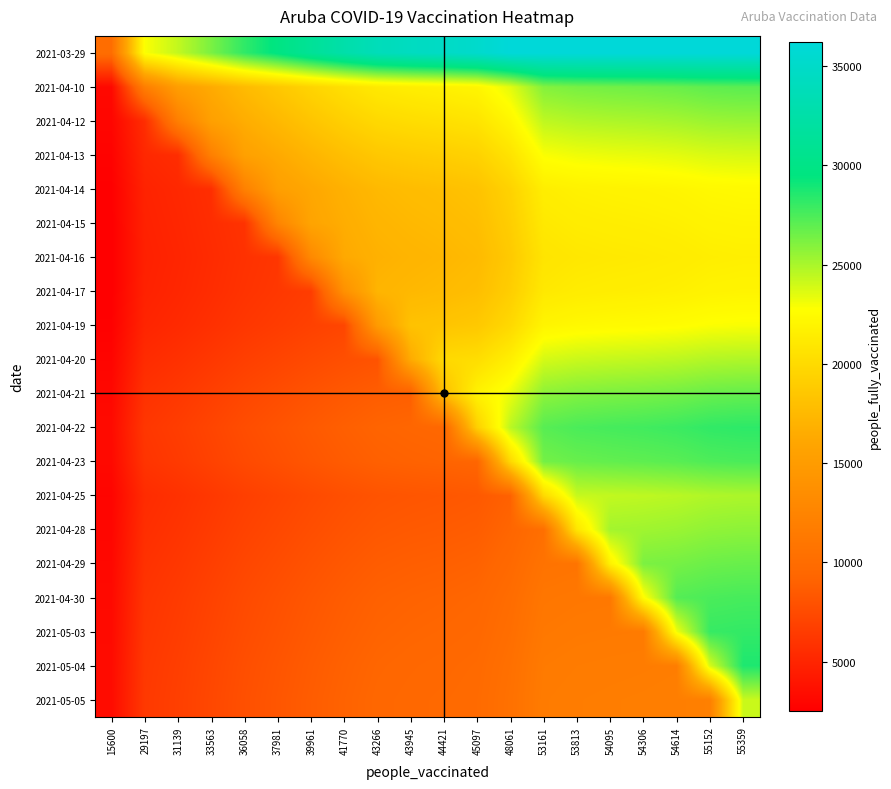

How many distinct data groups are displayed?

20